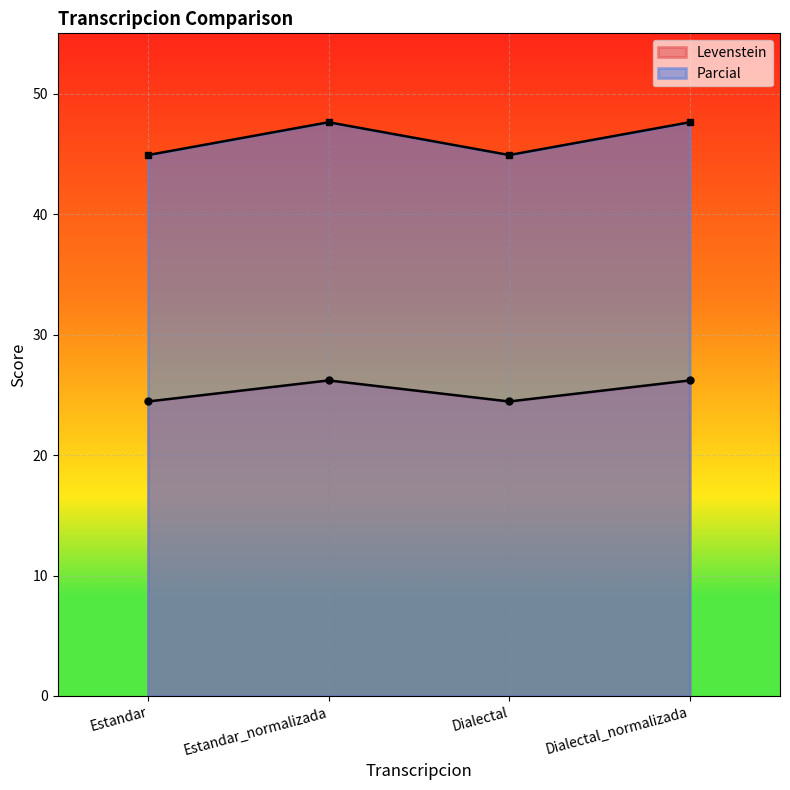

Where is Parcial nearest to the value 46?

Estandar